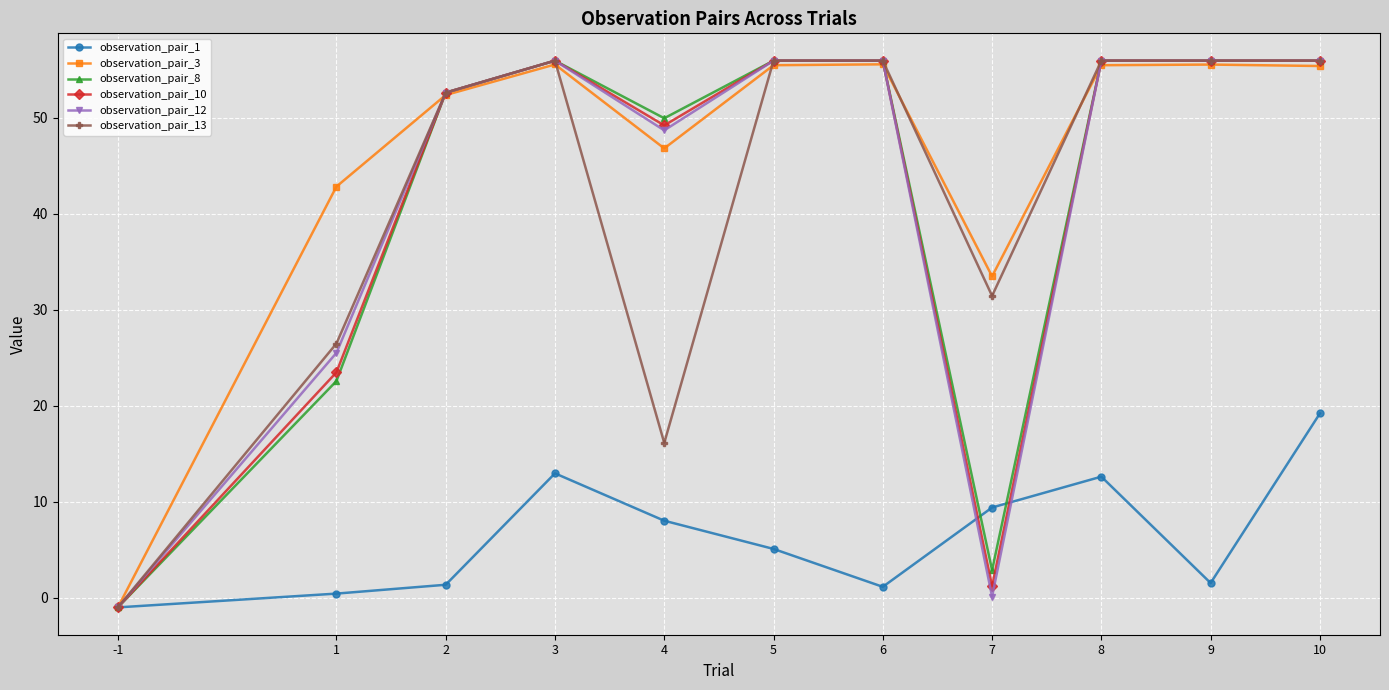

What is the minimum value for observation_pair_10?

-1.0